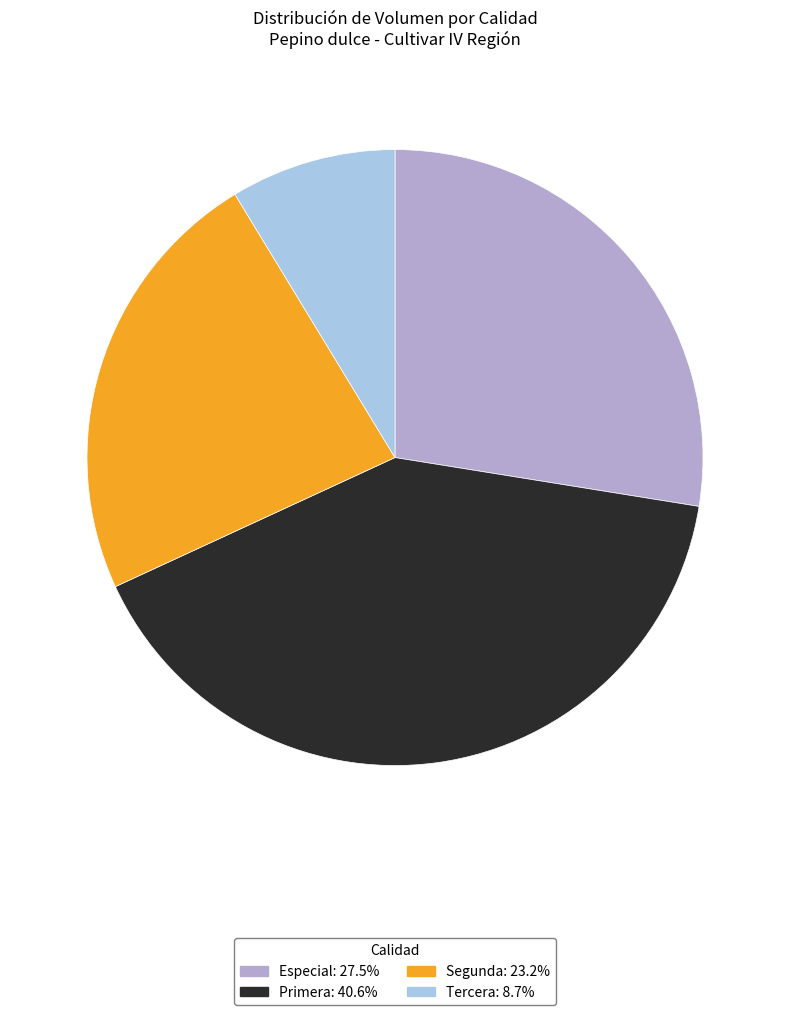

Combined, do Especial and Segunda account for over 50%?

Yes